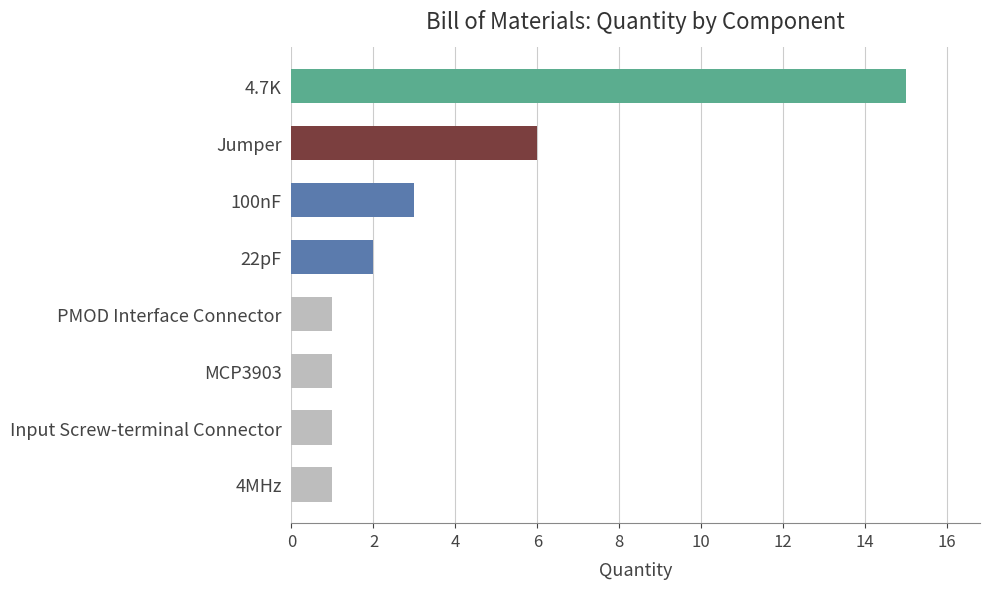

What is the smallest value displayed?

1